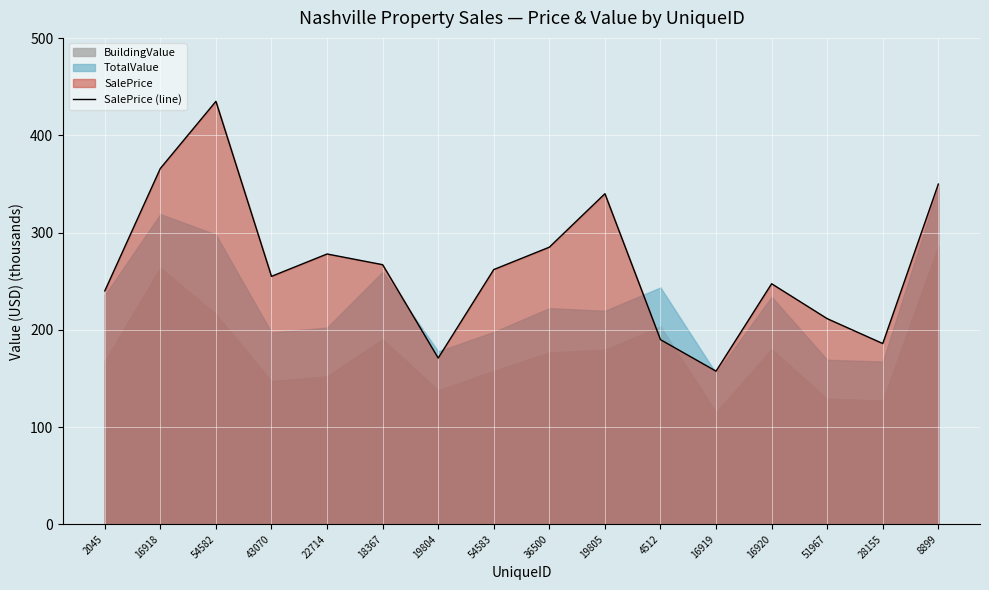

The value at 19805 is 171.5. True or false?

False